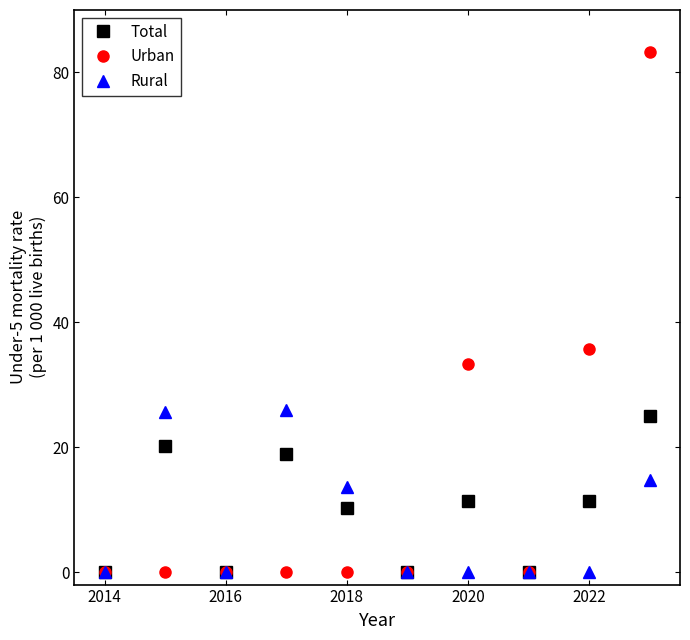

What is the value of the Total point at the 9th from the left?

11.4